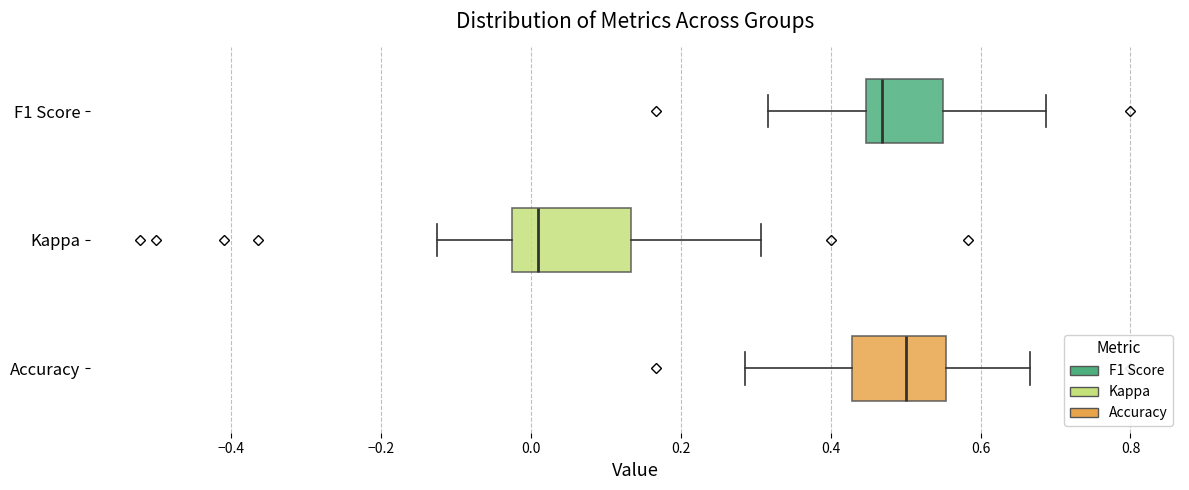

Where does the left whisker of the box for Kappa end on the x-axis? The values are not printed on the chart, so give them approximately, as read against the axis.

-0.12